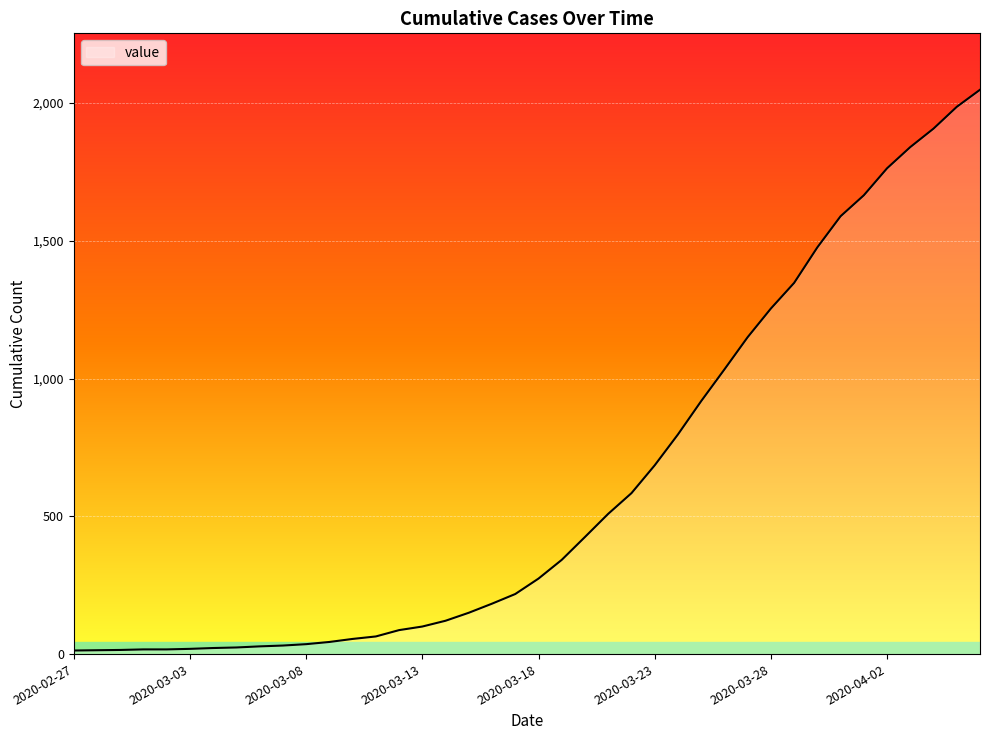

What is the difference between the maximum and minimum values?

2035